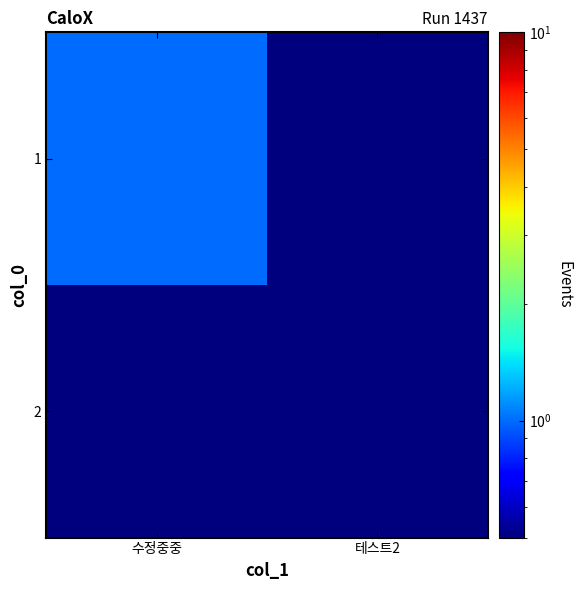

Which series has the widest spread of values?

1